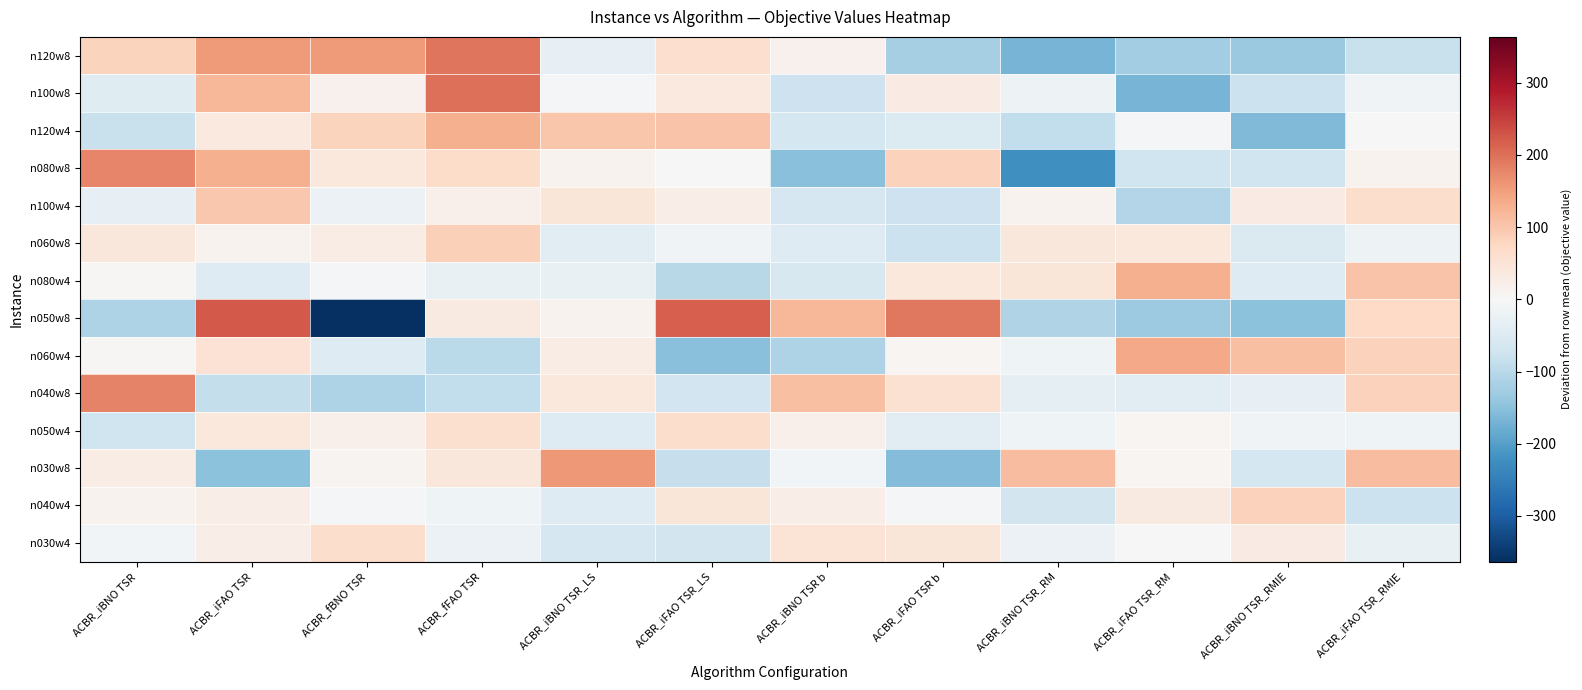

List the series in order of their peak value, lowest first.

n050w4, n030w4, n040w4, n060w8, n100w4, n080w4, n120w4, n060w4, n030w8, n080w8, n040w8, n120w8, n100w8, n050w8